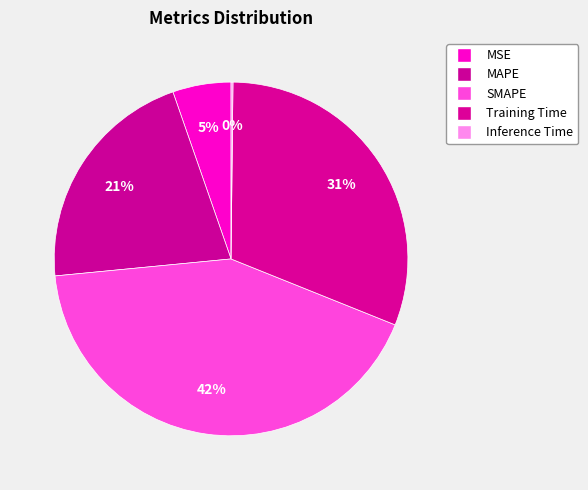

What percentage is the SMAPE slice, to the nearest percent?

42%